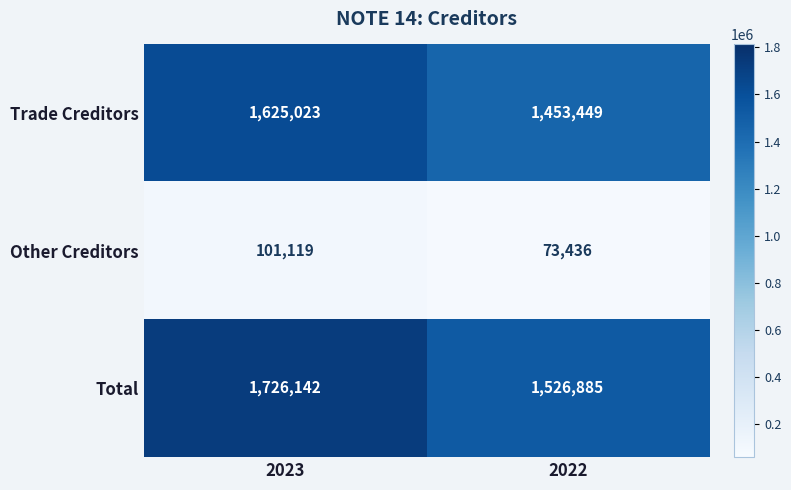

Reading left to right, list all the values displayed in this chart.

Trade Creditors: 1625023	1453449
Other Creditors: 101119	73436
Total: 1726142	1526885